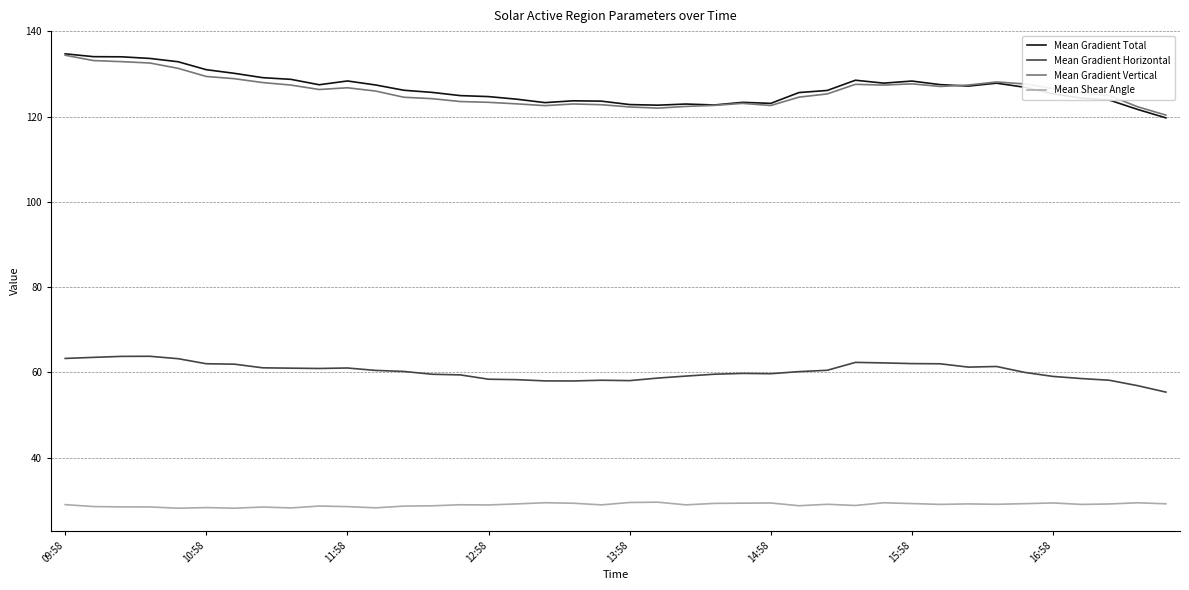

What is the minimum value shown in the chart?

28.1